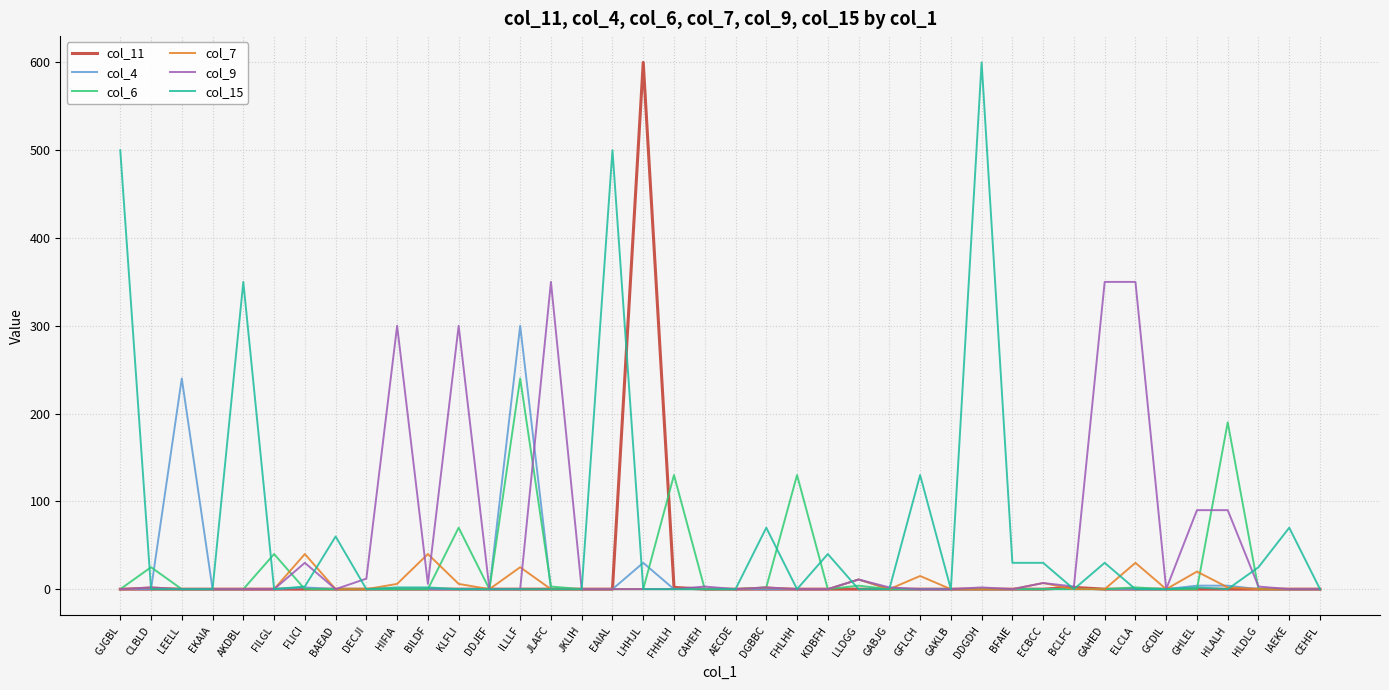

Between FILGL and LHHJL, which series saw the biggest shift?

col_11